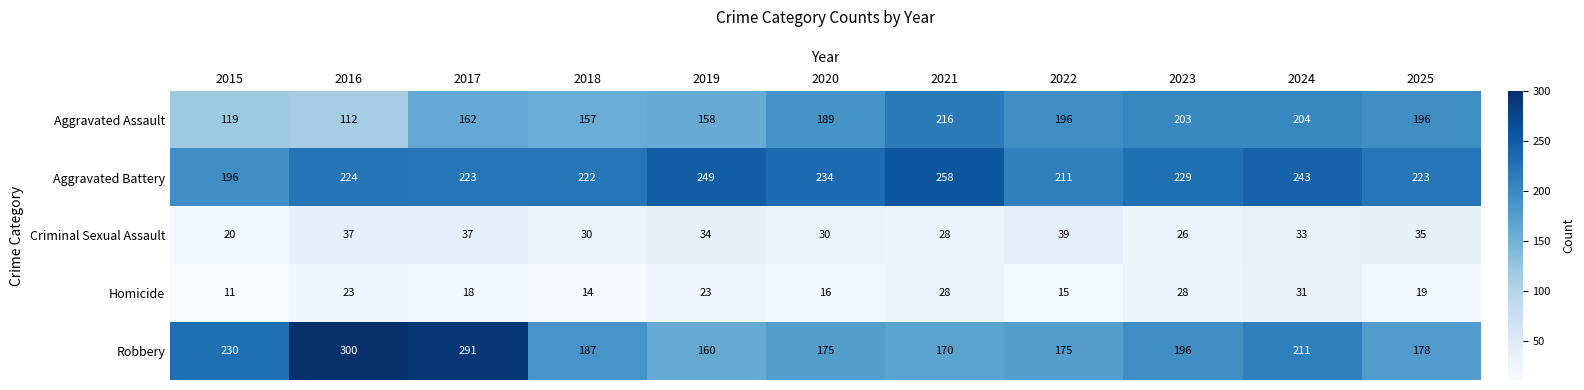

How many distinct data groups are displayed?

5